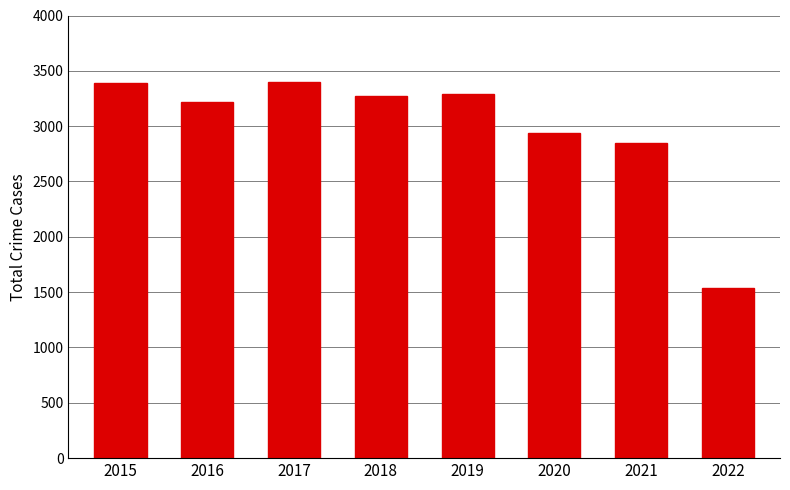

The chart shows a value of 1456 at 2017. True or false?

False